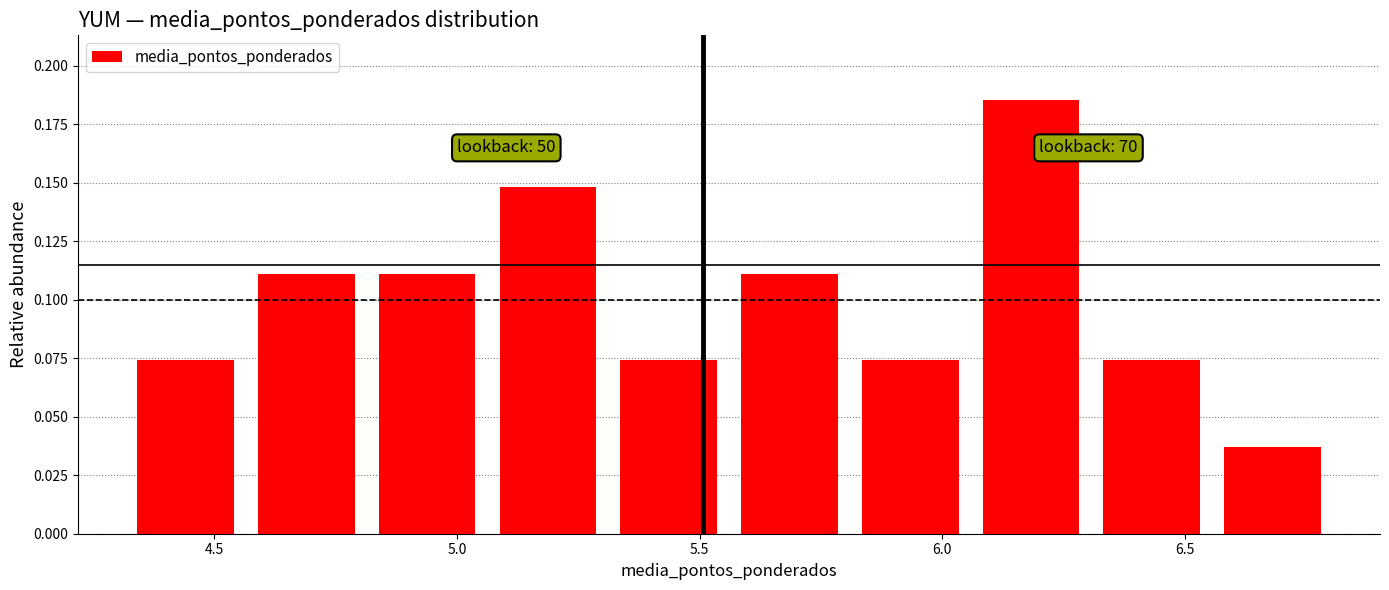

Which range on the x-axis has the tallest bar?

6.05 to 6.30